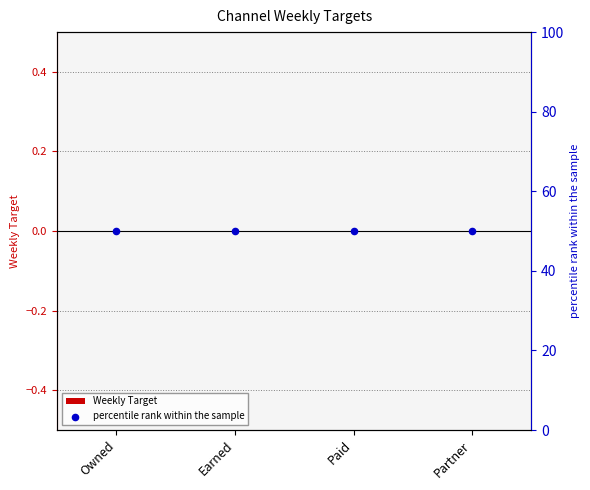

Which series has the largest Y range (max minus min)?

Weekly Target